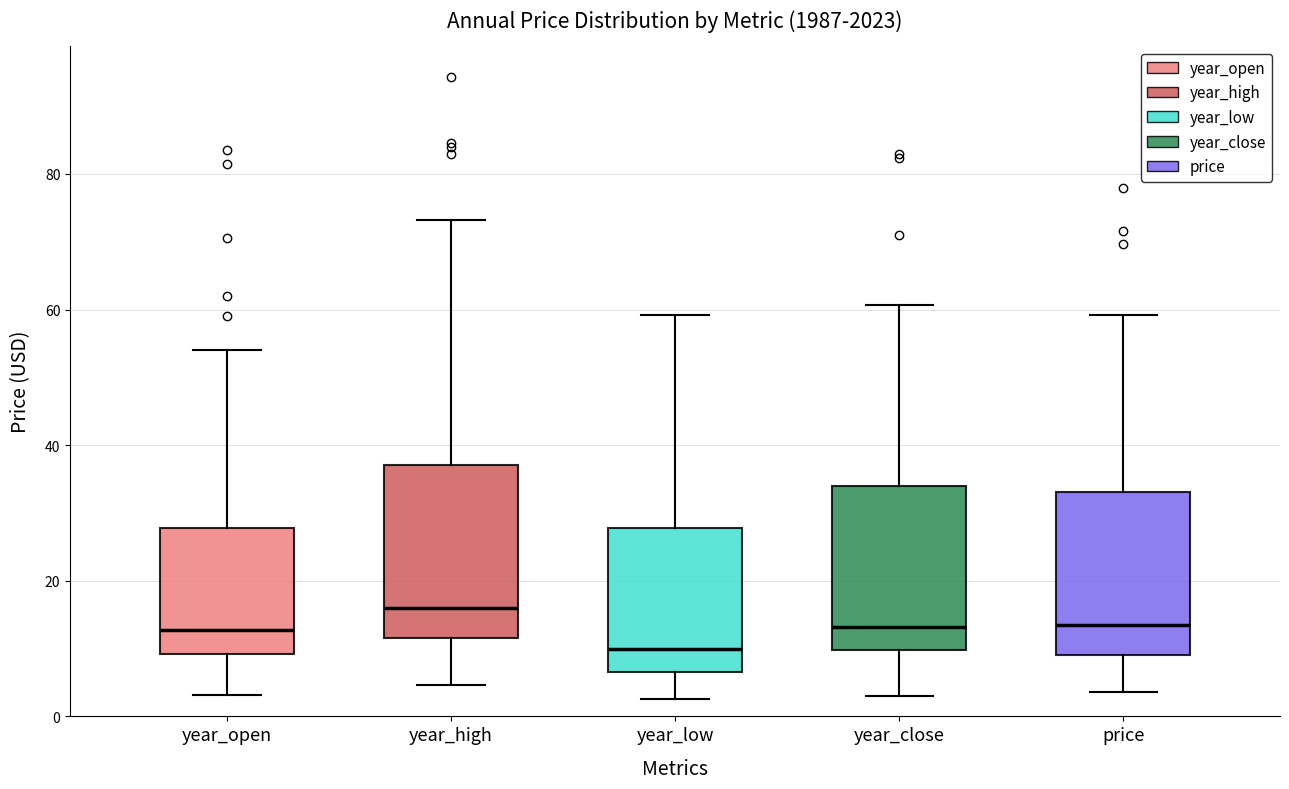

Reading left to right, read every box against the y-axis: the position of its median line, the range the box covers, and the ends of its whiskers. The values are not printed on the chart, so give them approximately, as read against the axis.

year_open: median 12, box 10 to 28, whiskers 4 to 54
year_high: median 16, box 12 to 38, whiskers 4 to 74
year_low: median 10, box 6 to 28, whiskers 2 to 60
year_close: median 14, box 10 to 34, whiskers 2 to 60
price: median 14, box 10 to 34, whiskers 4 to 60